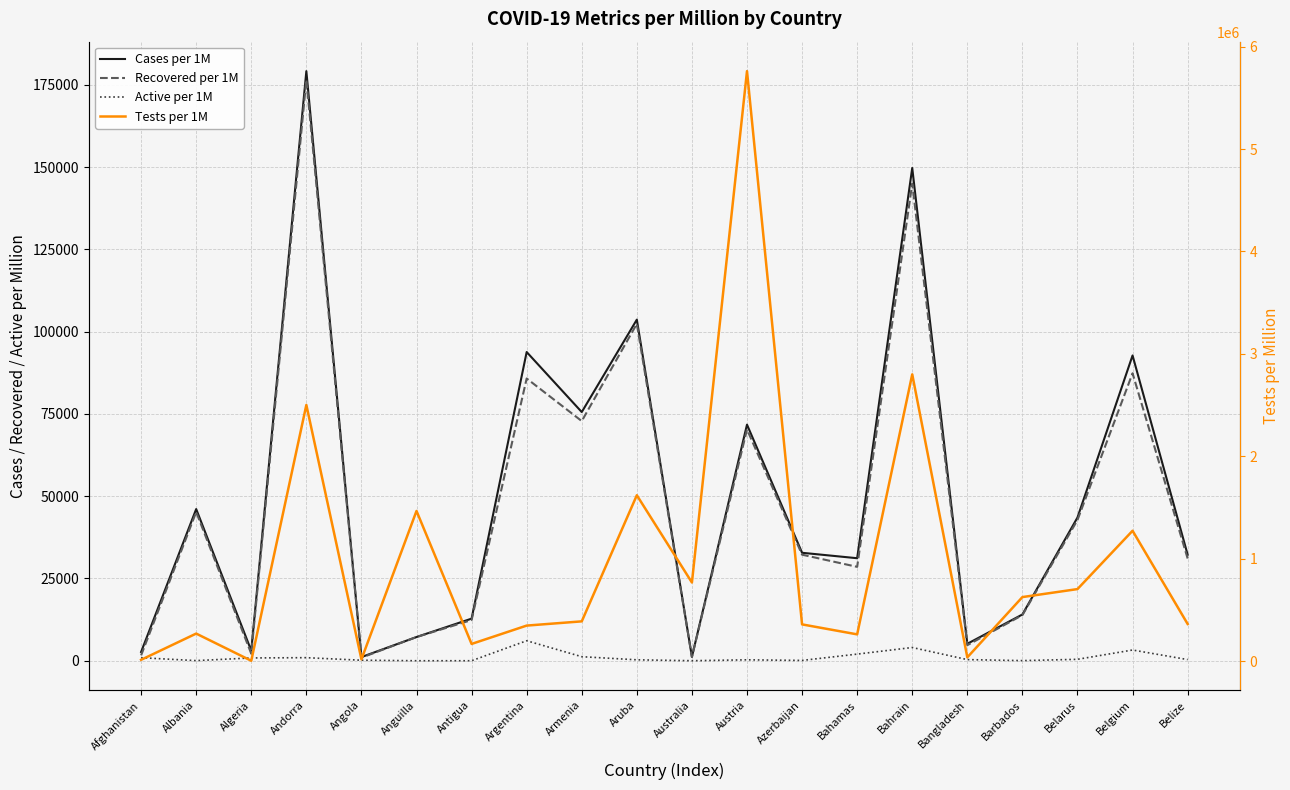

True or false: Recovered per 1M and Active per 1M intersect in this chart.

False